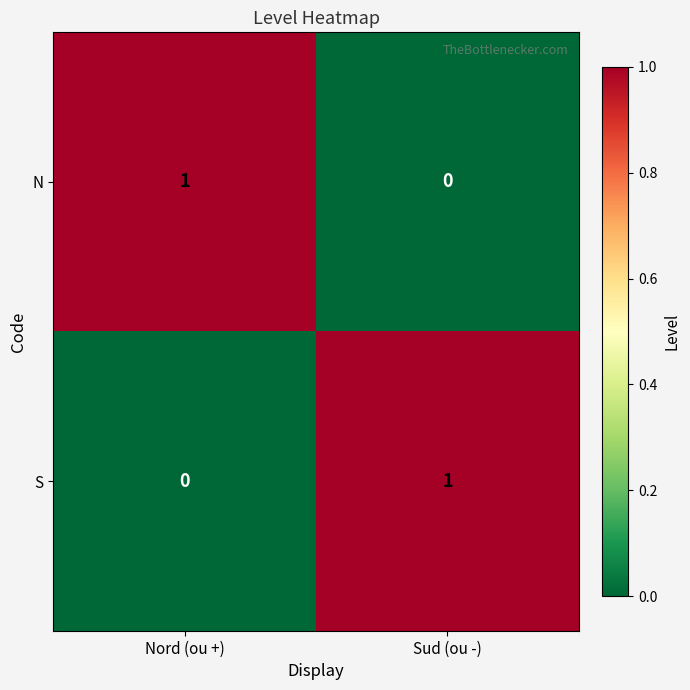

Is the value of S at Nord (ou +) greater than the value of N at Nord (ou +)?

No